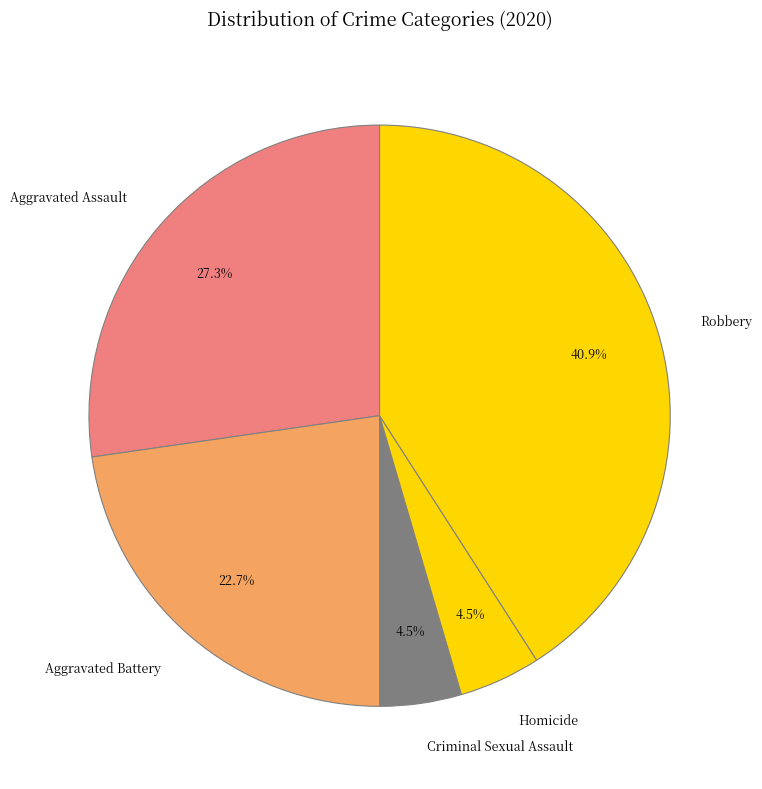

What is the ratio of the value at Homicide to the value at Criminal Sexual Assault?

1.0